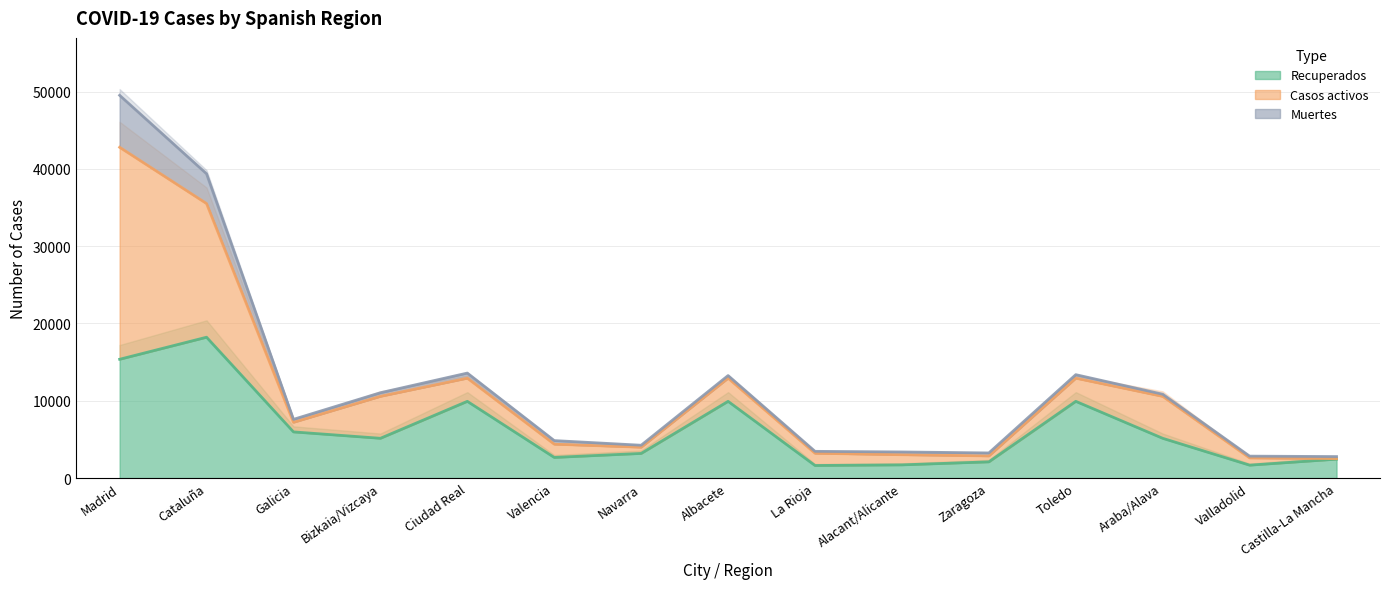

At which category is the sum across all series the highest?

Madrid